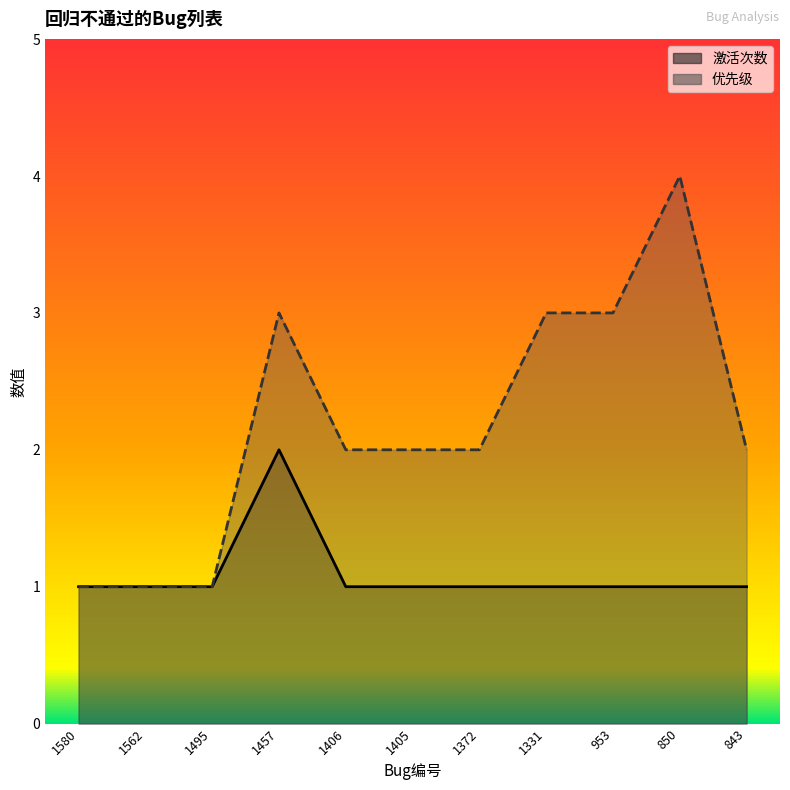

At which category does 激活次数 reach its first local peak?

1457